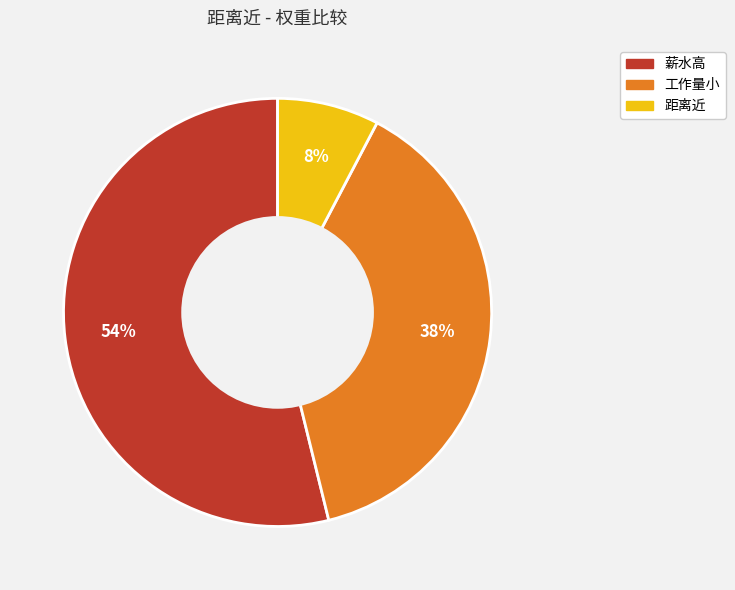

The 距离近 slice represents 21% of the pie. True or false?

False